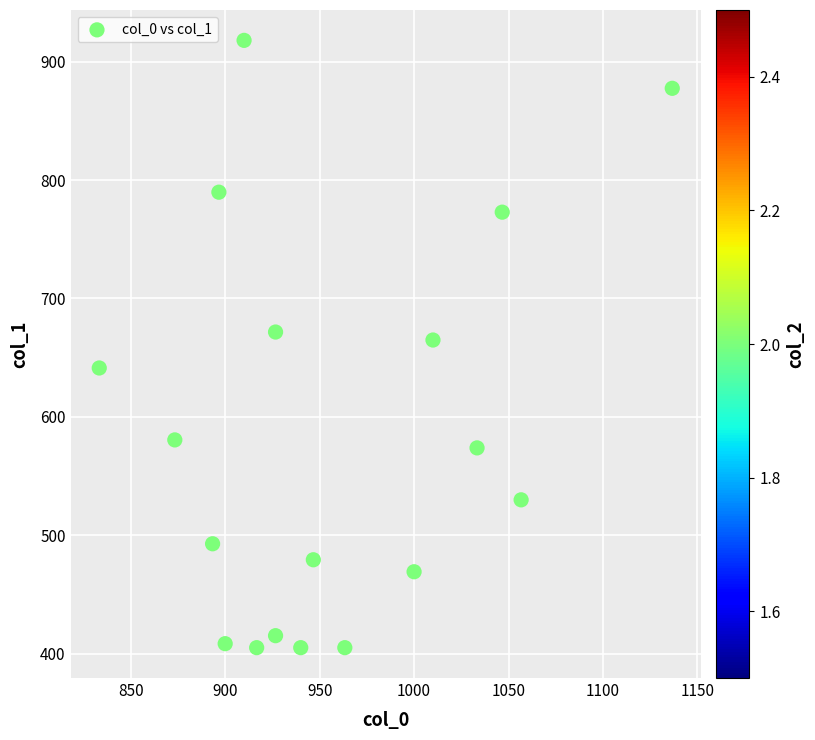

What is the range of Y values (max minus min)?

513.0